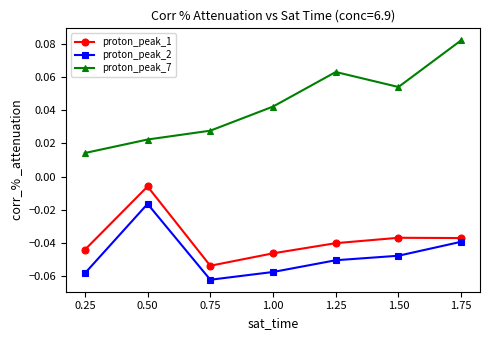

True or false: proton_peak_1 and proton_peak_2 intersect in this chart.

False